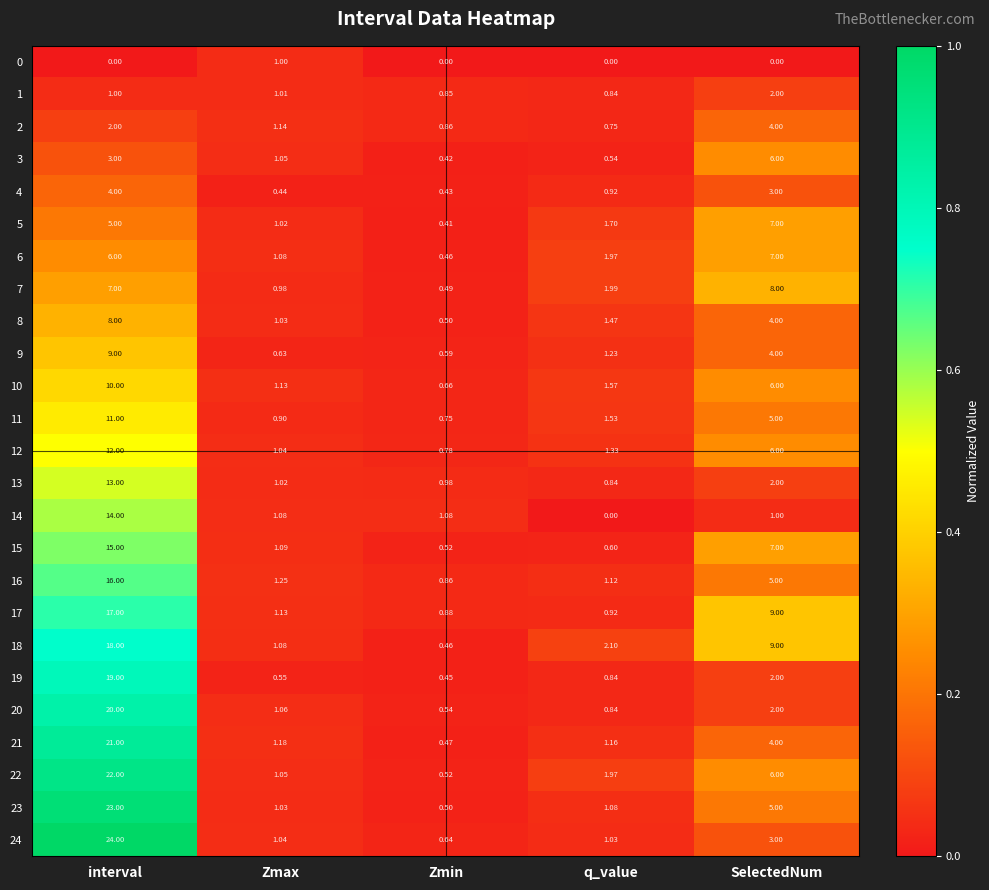

Where does the 14 series first go above 1?

interval